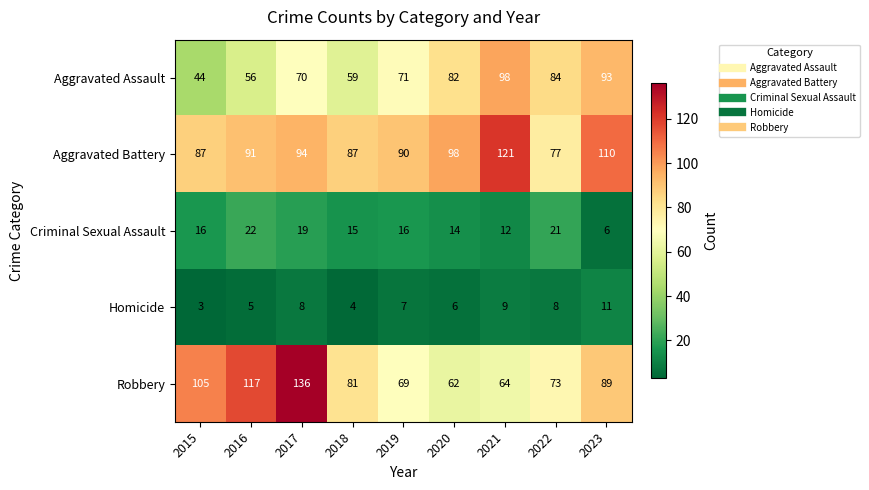

What is the total value across all series at 2019?

253